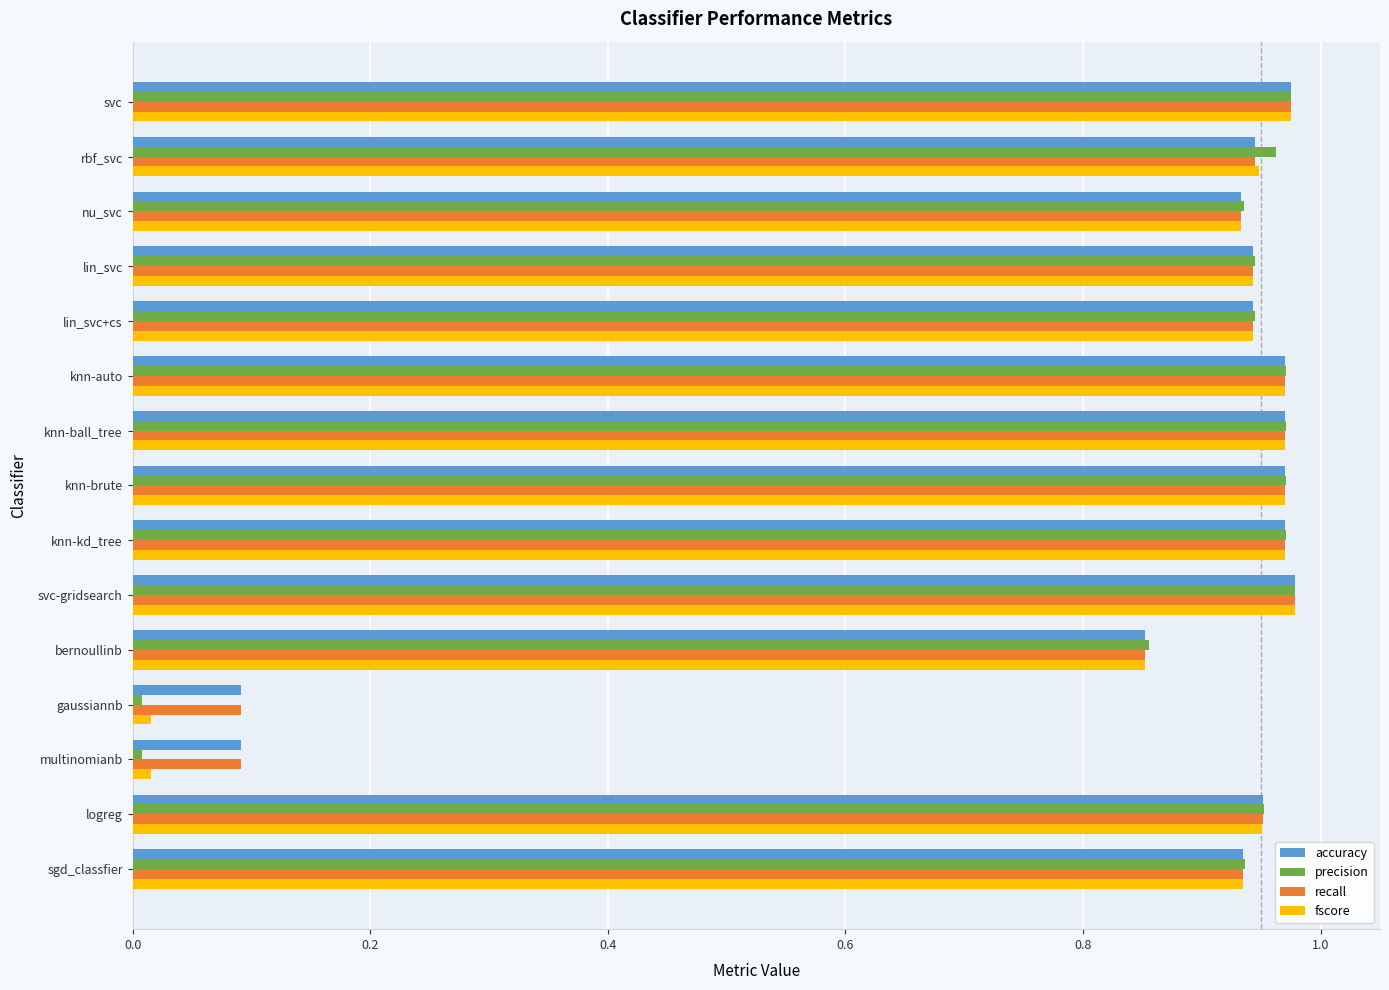

Which series has the largest range (max minus min)?

precision